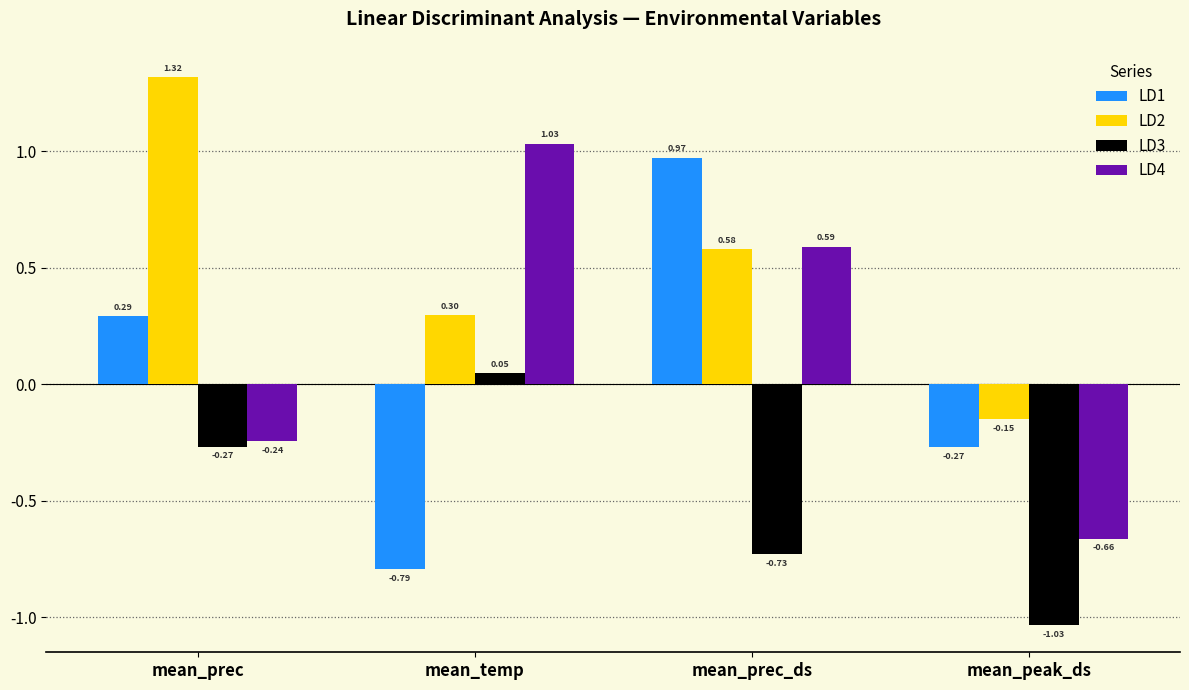

At which category does the chart reach its minimum across all series?

mean_peak_ds